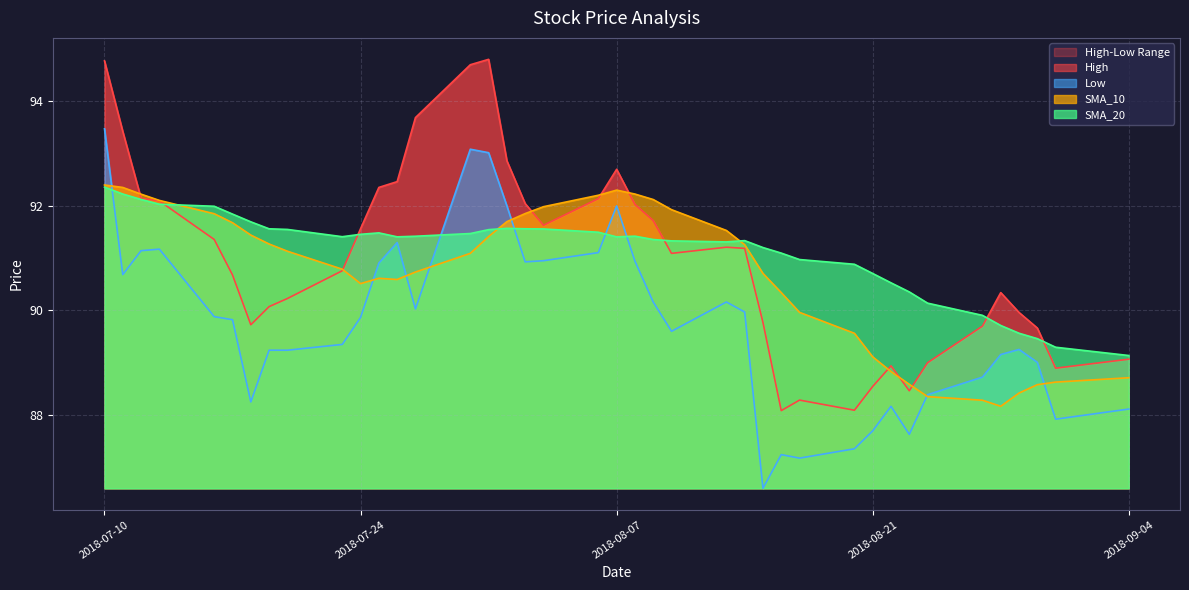

List the series in order of their peak value, lowest first.

SMA_20, SMA_10, Low, High